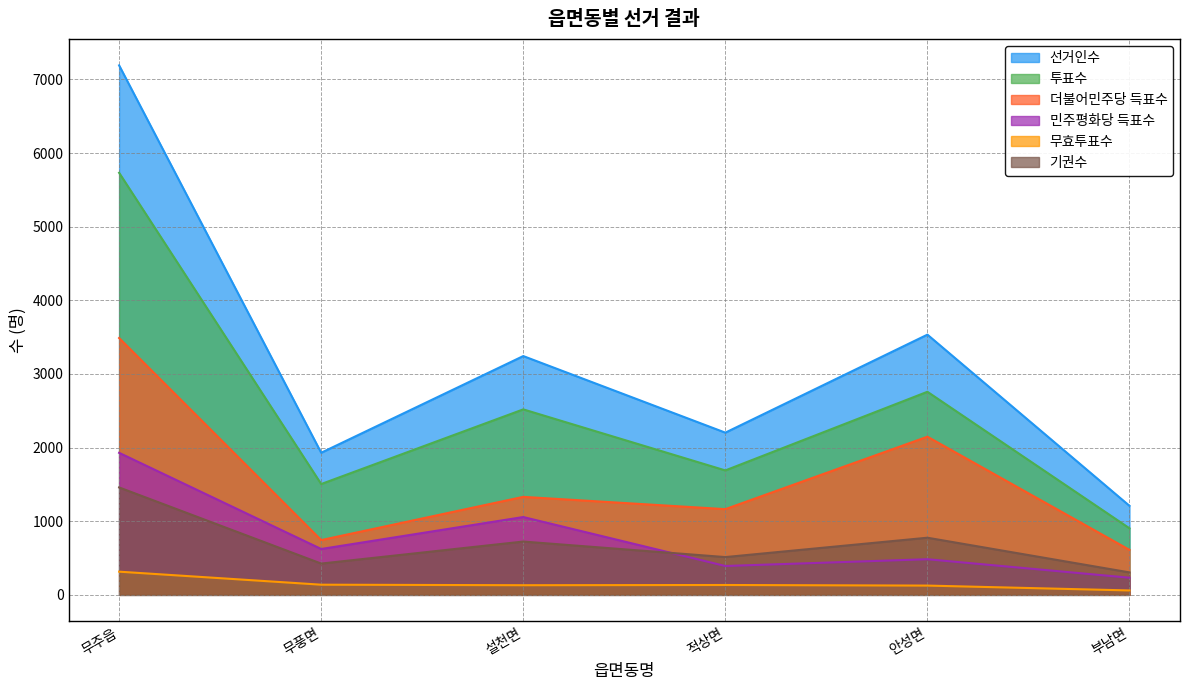

Where does the 선거인수 series first go above 3243?

무주읍